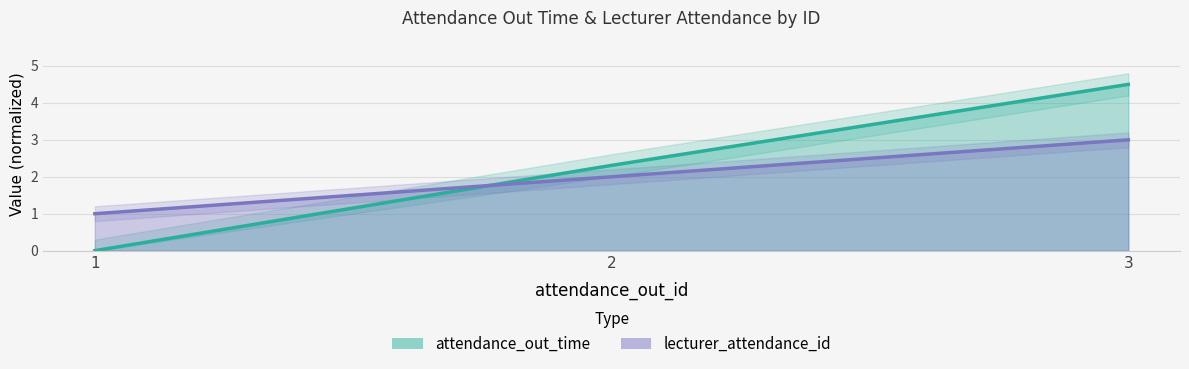

Which series has the largest total across all categories?

attendance_out_time